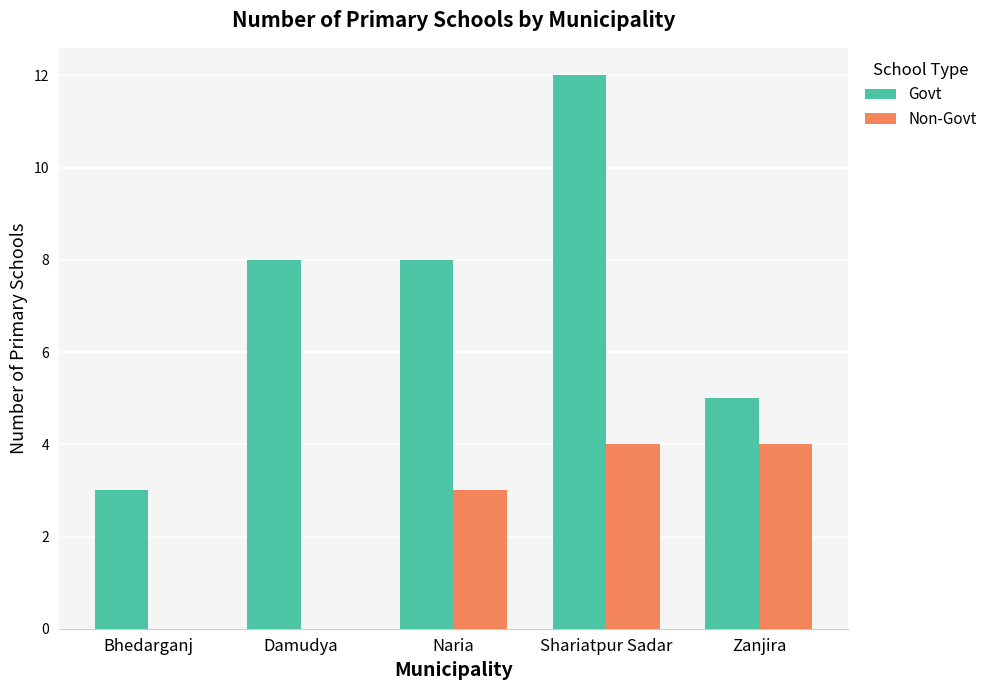

What is the maximum value for Govt?

12